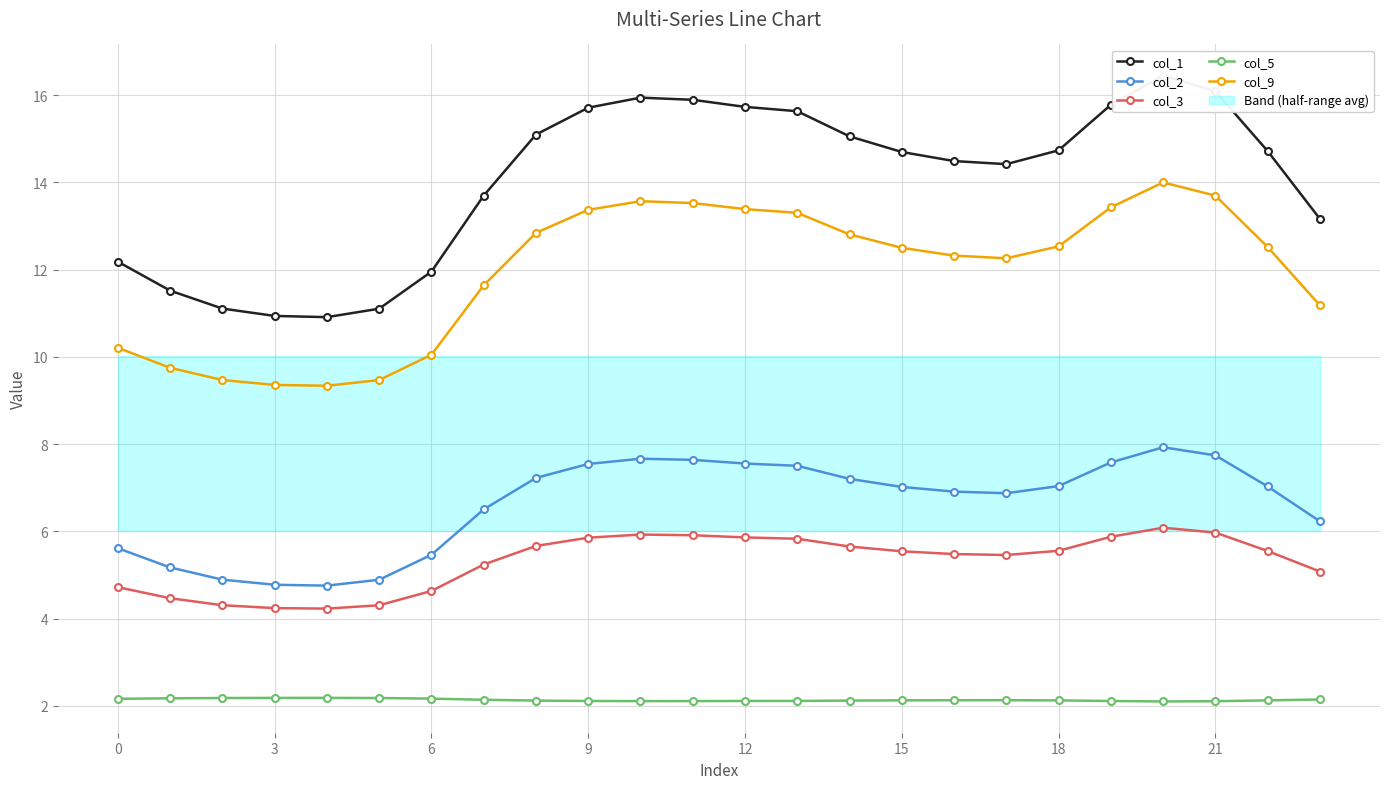

True or false: col_1 and col_3 intersect in this chart.

False